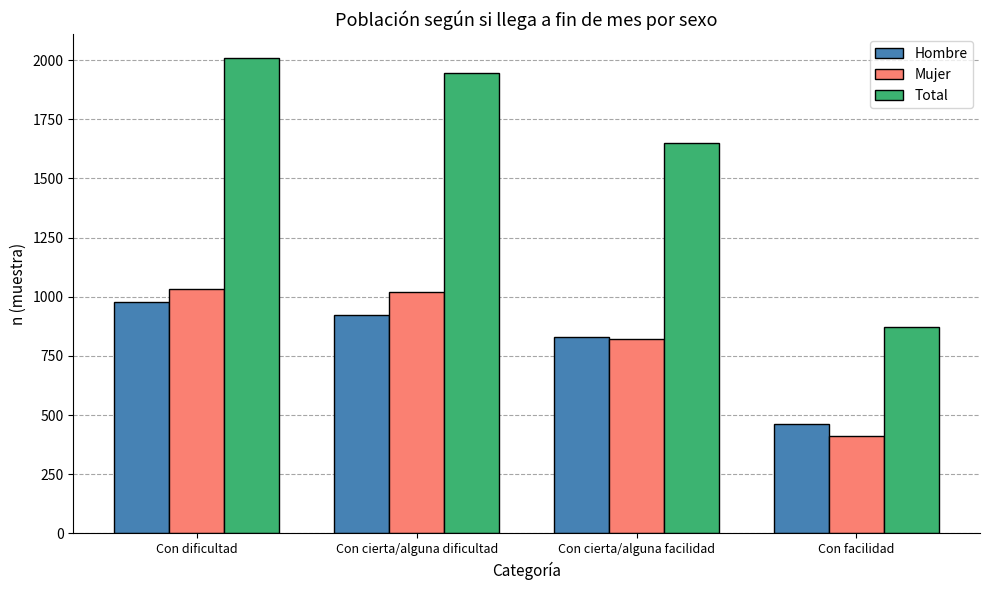

What position from the right is Con dificultad?

4